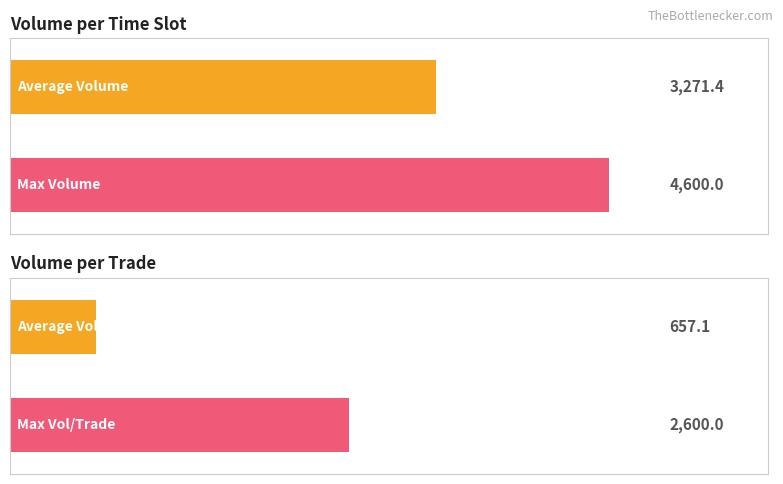

The Volume series shows 3703 at 10:20. True or false?

False